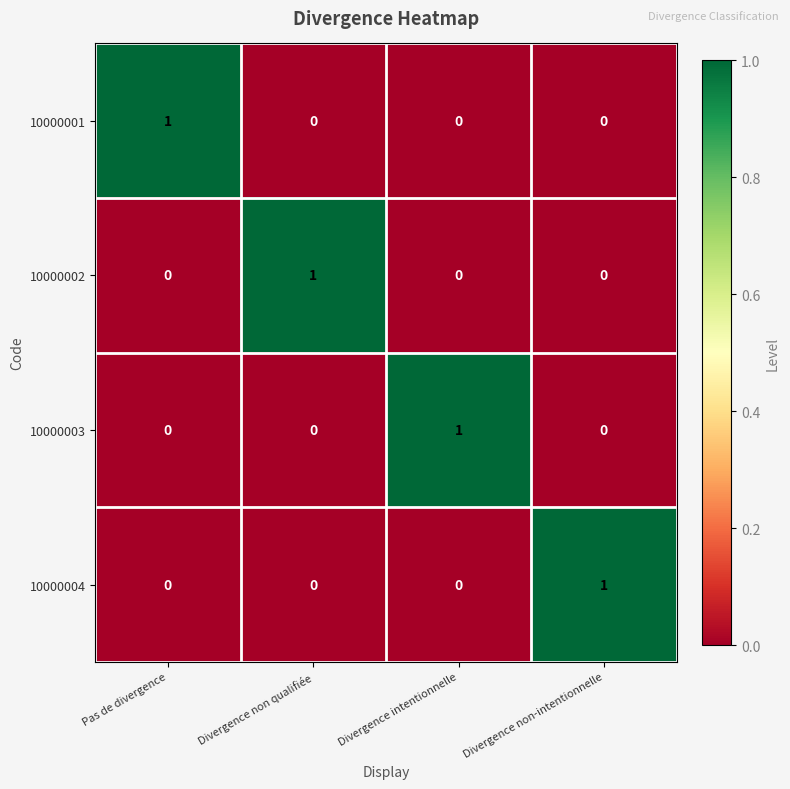

Is it true that 10000002 equals 1 at Divergence non qualifiée?

True